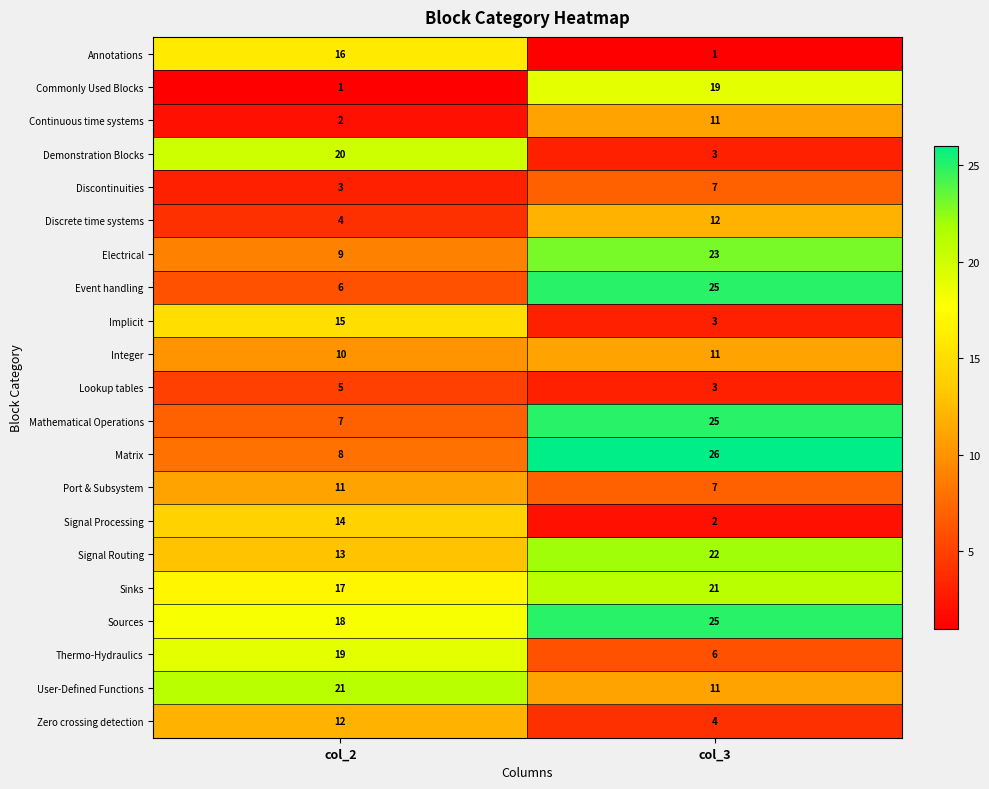

Rank the series at col_2 from highest to lowest value.

User-Defined Functions, Demonstration Blocks, Thermo-Hydraulics, Sources, Sinks, Annotations, Implicit, Signal Processing, Signal Routing, Zero crossing detection, Port & Subsystem, Integer, Electrical, Matrix, Mathematical Operations, Event handling, Lookup tables, Discrete time systems, Discontinuities, Continuous time systems, Commonly Used Blocks